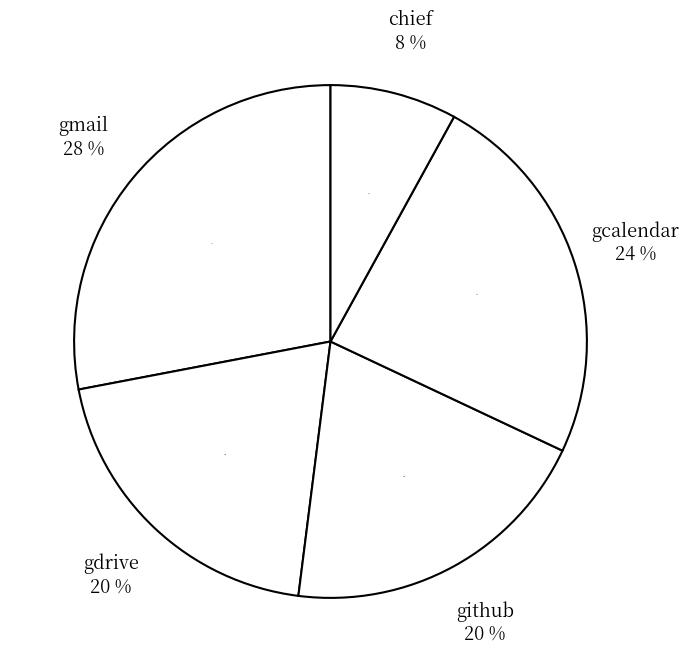

To the nearest percent, what is the average slice percentage?

20%